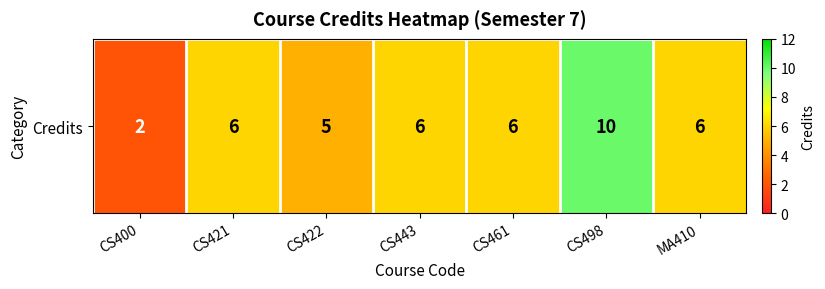

Reading right to left, list all the values displayed in this chart.

6	10	6	6	5	6	2